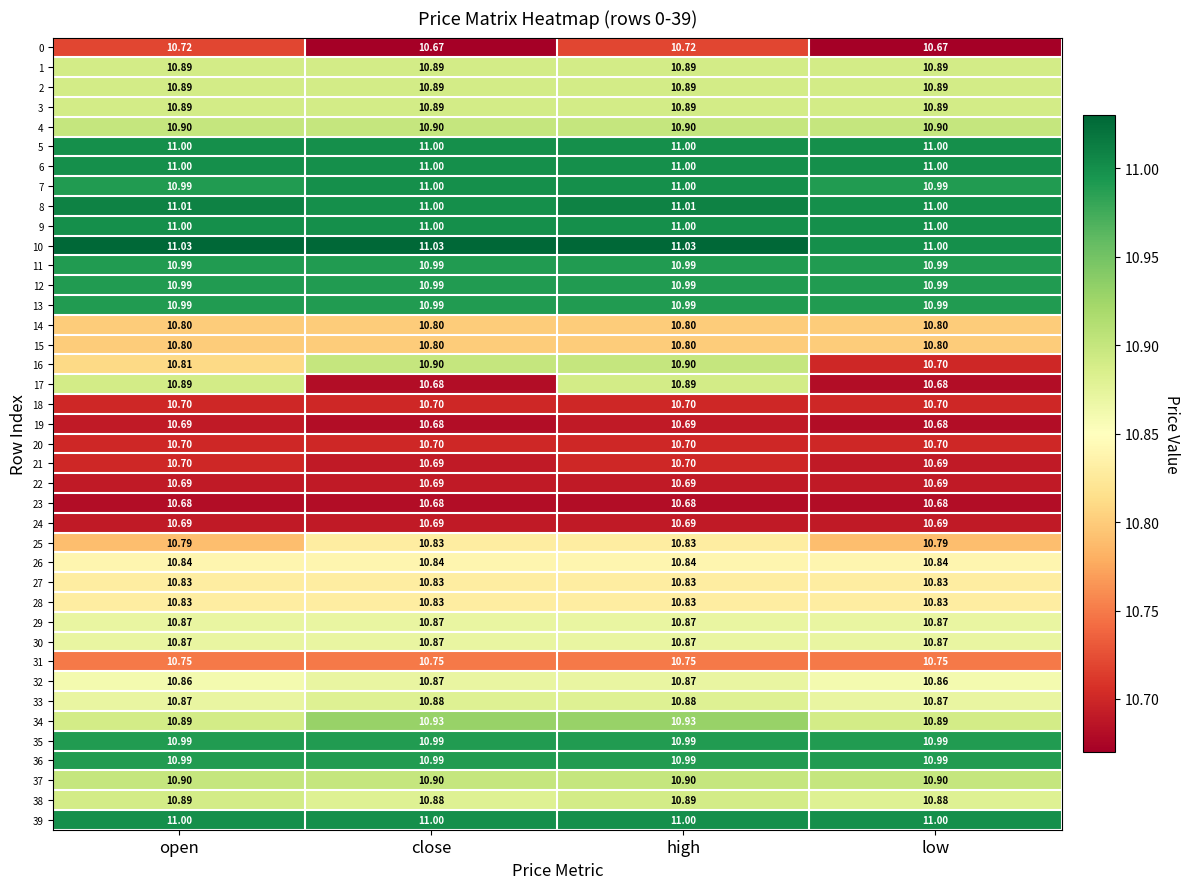

At which category is the sum across all series the highest?

high